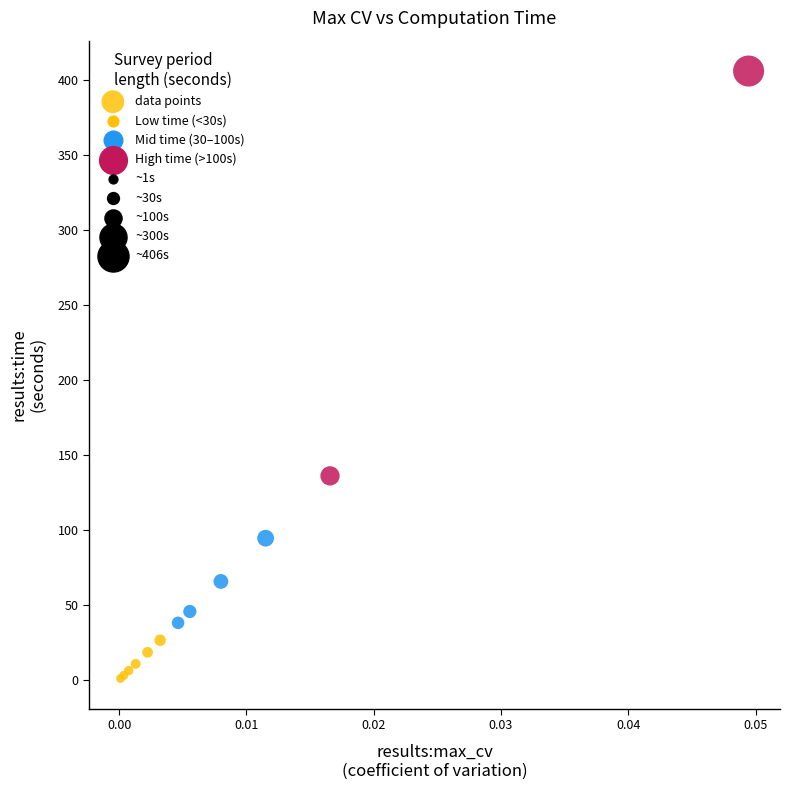

What Y value in the scatter plot is closest to 203?

135.9